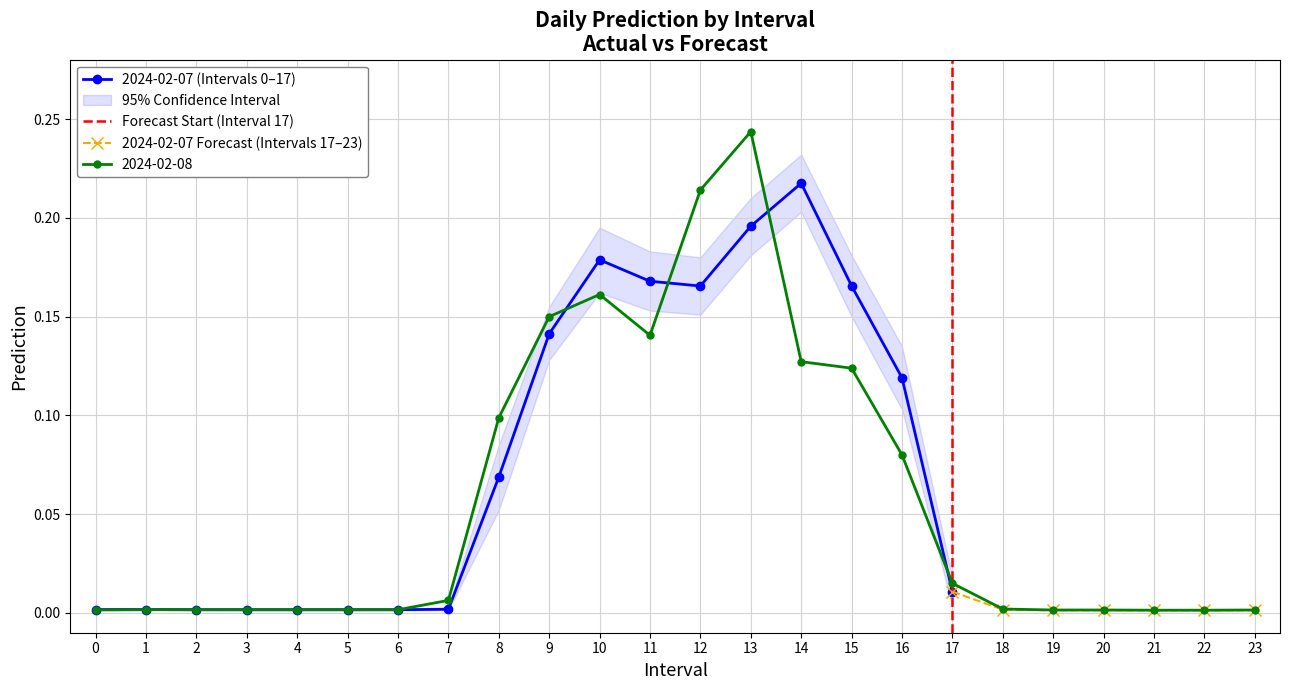

What is the difference between the values at 23 and 13?

0.2